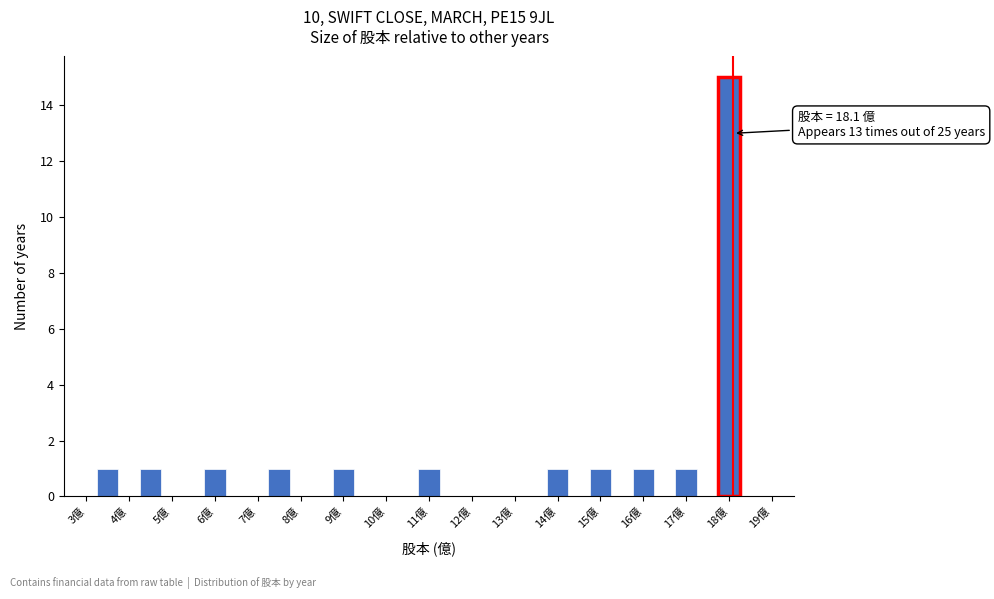

Which range on the x-axis has the tallest bar?

17.75 to 18.25